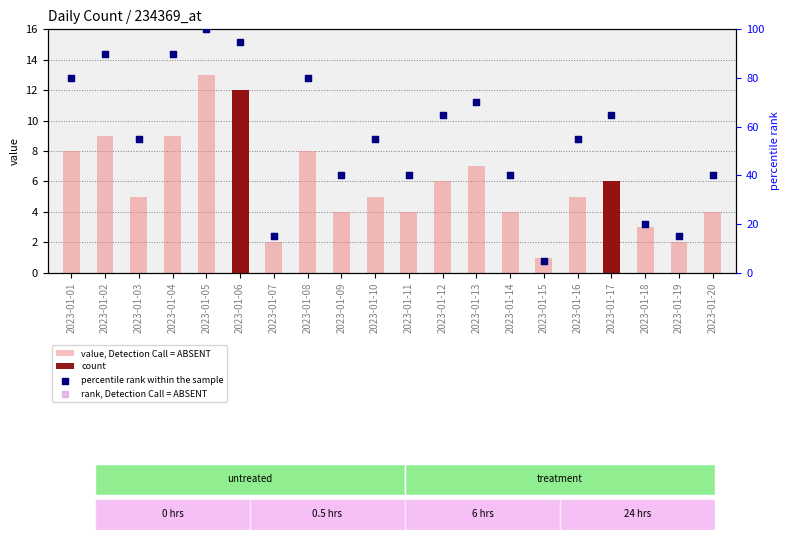

At how many categories does at least one series exceed 16?

17